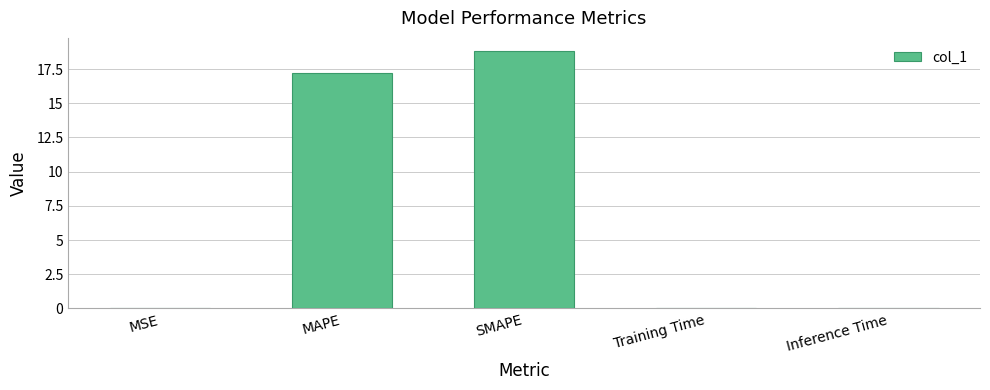

Does the chart contain stacked bars?

No